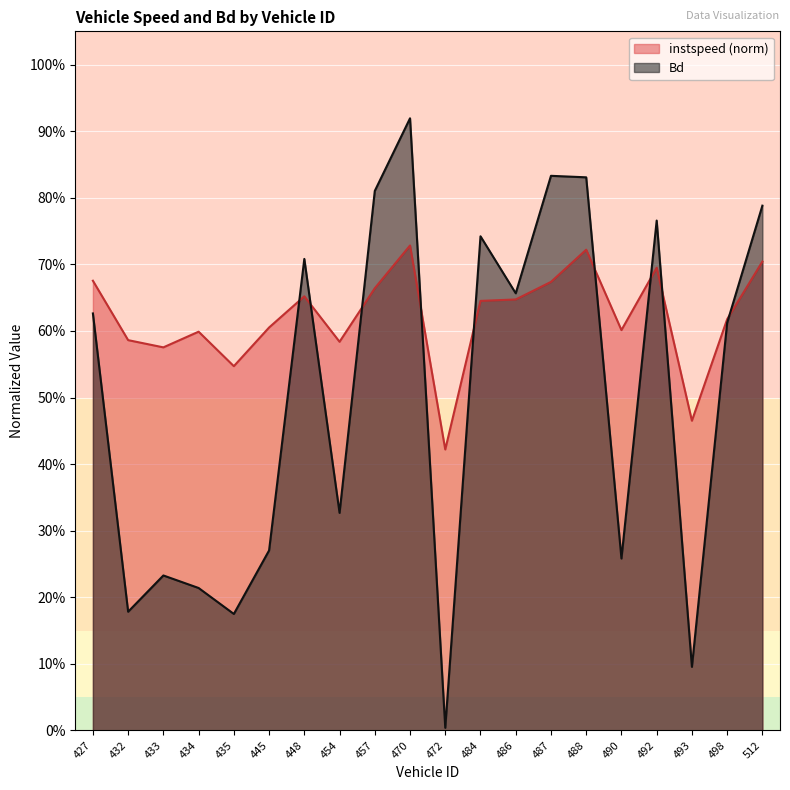

Which label corresponds to the smallest value in the chart?

472